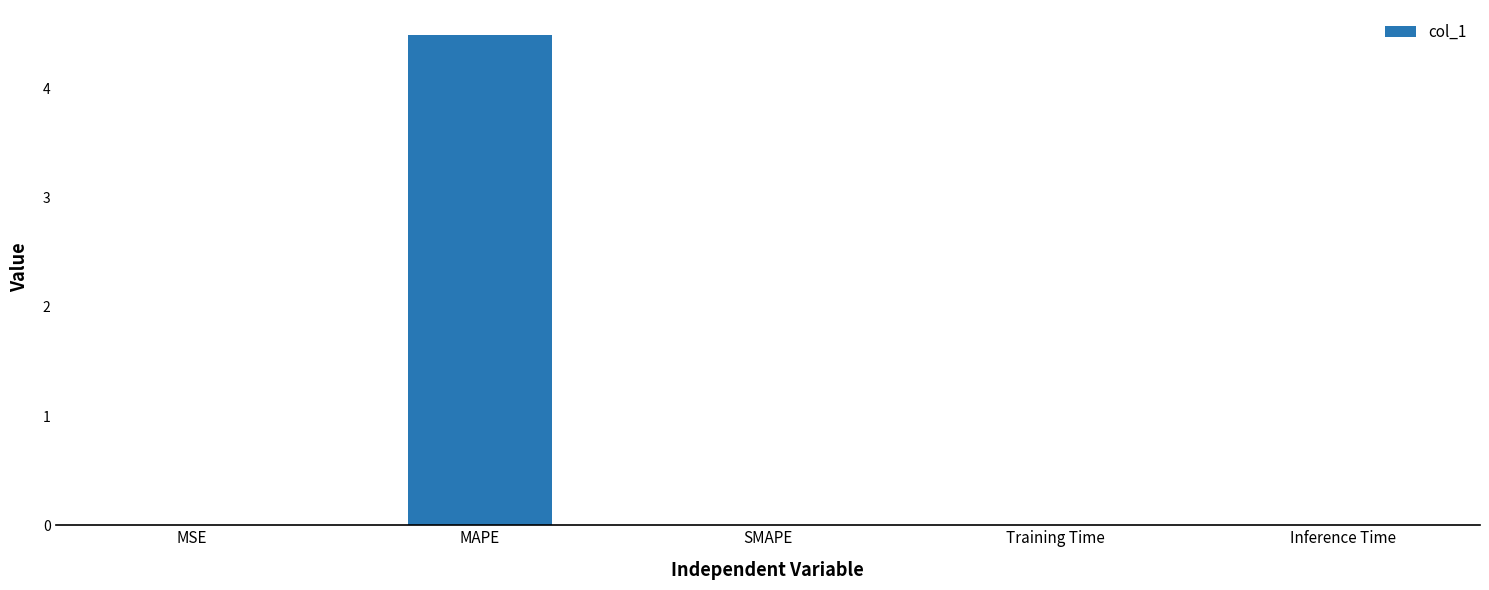

Is it true that the value at MSE is 0.0?

True